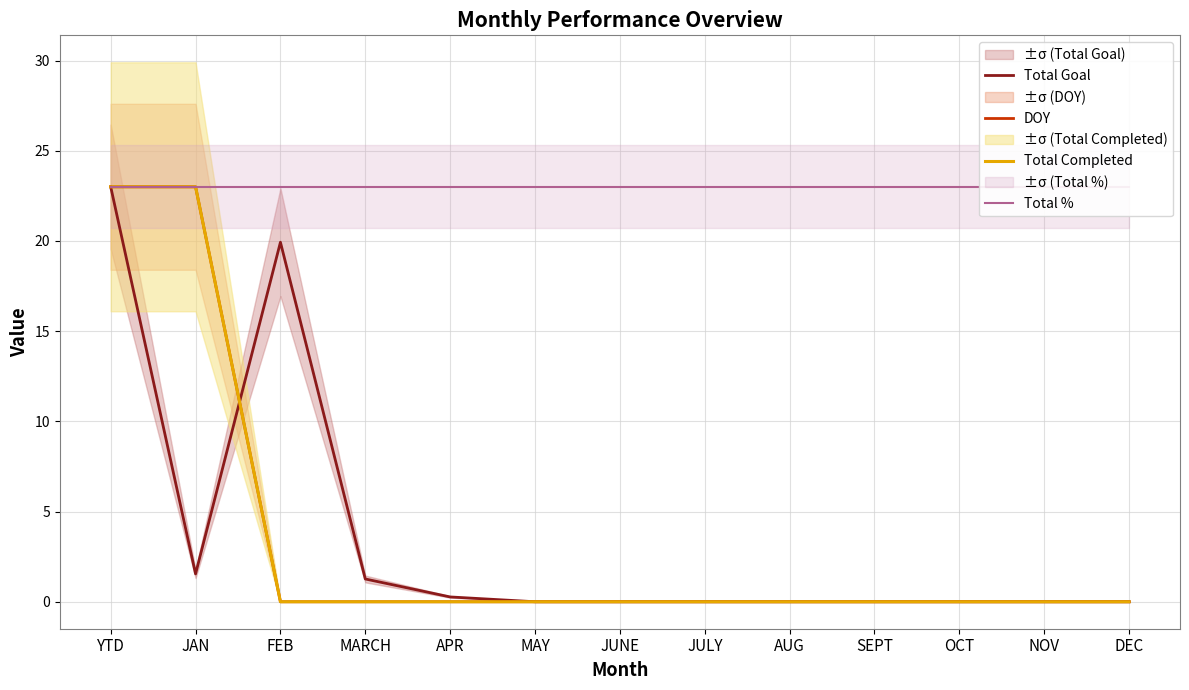

What is the value of the DOY point at the 1st from the left?

23.0